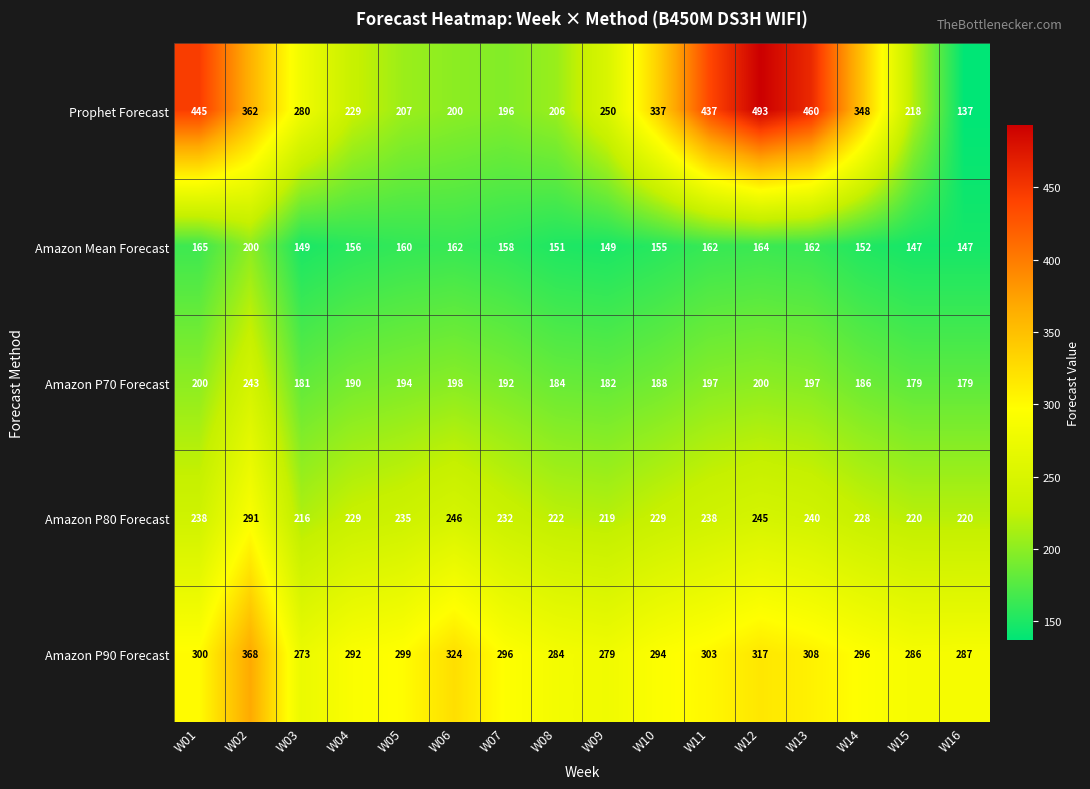

Which series has the widest spread of values?

Prophet Forecast